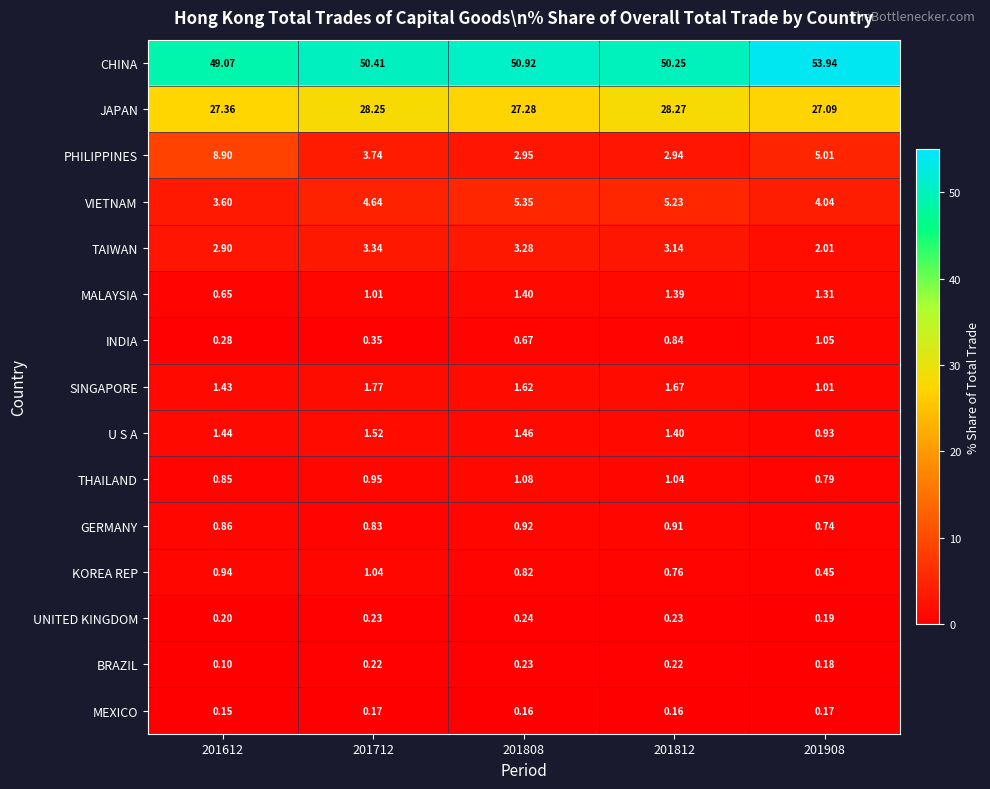

Which series has the largest total across all categories?

CHINA